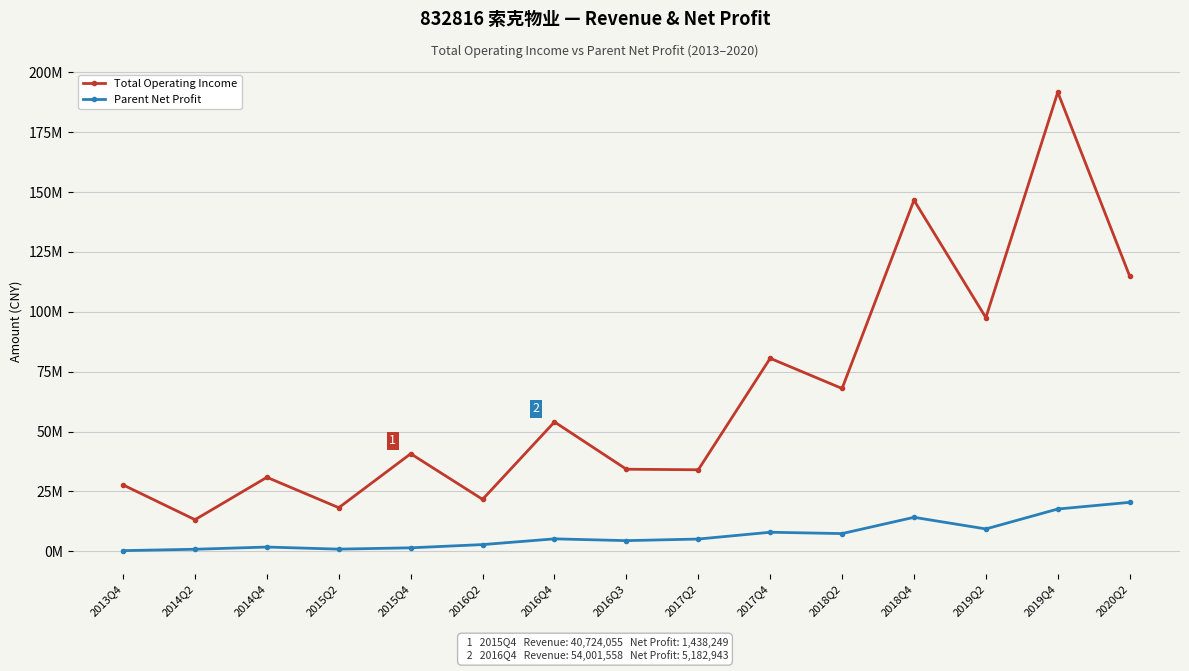

What is the average value of the Parent Net Profit series?

6639734.2